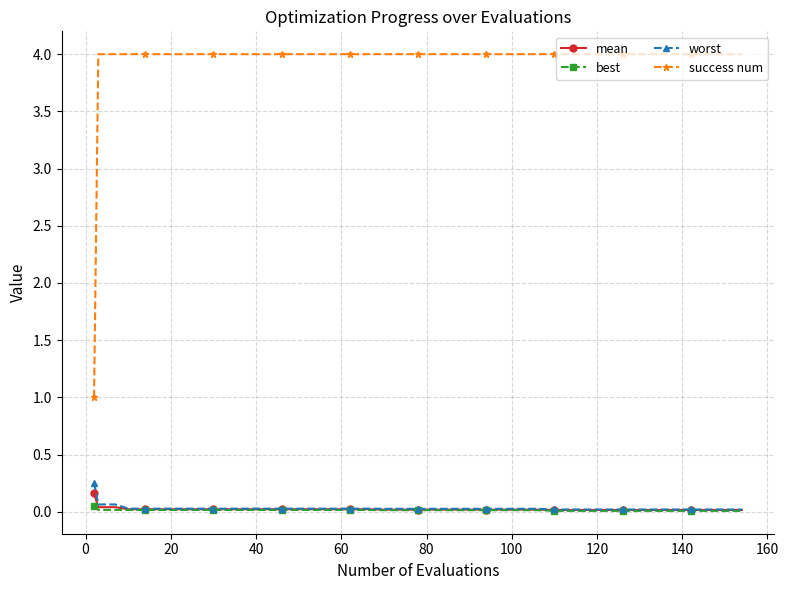

Count the number of data series in this chart.

4